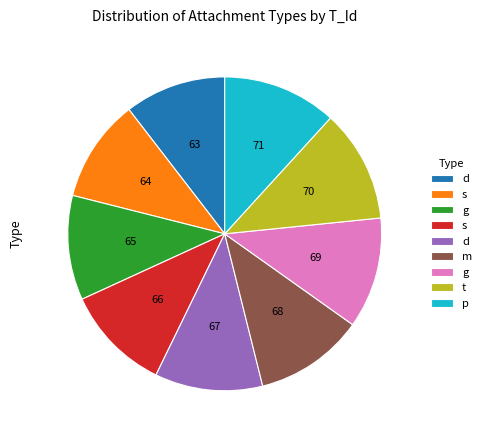

Does any single category account for the majority?

No